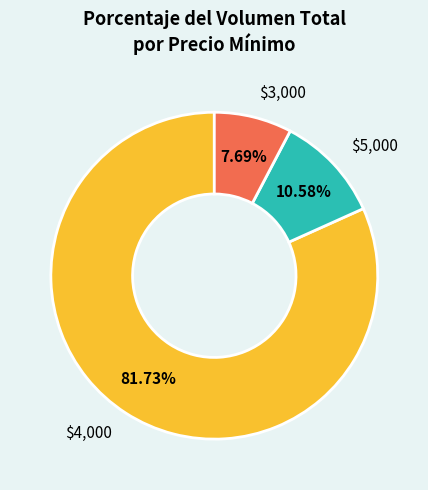

Which slice represents more than half of the pie?

$4,000